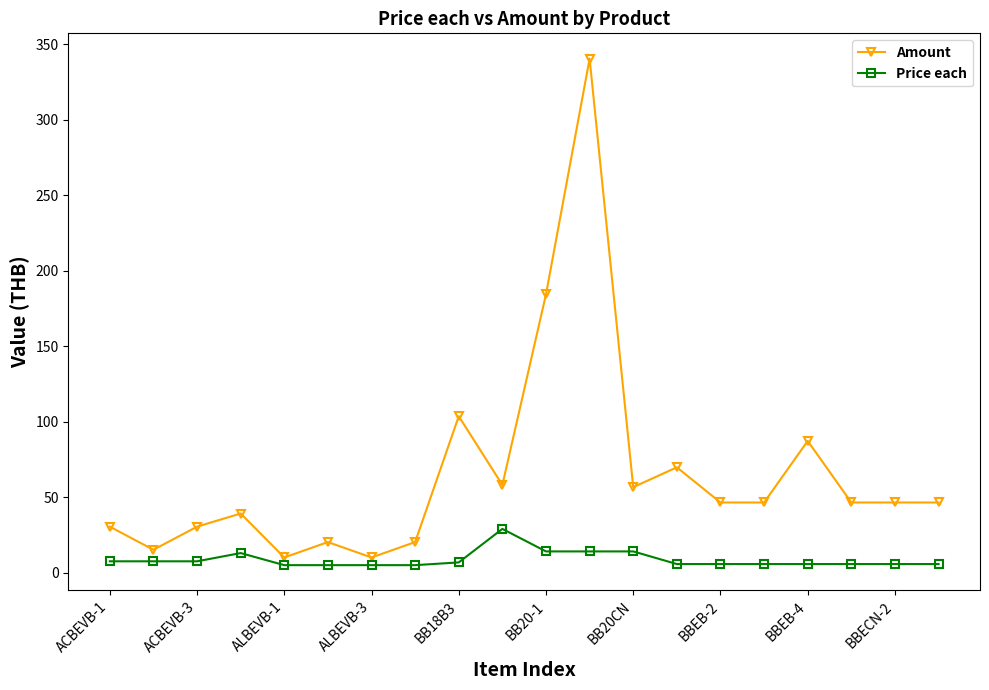

Does the chart display data point markers on the line(s)?

Yes